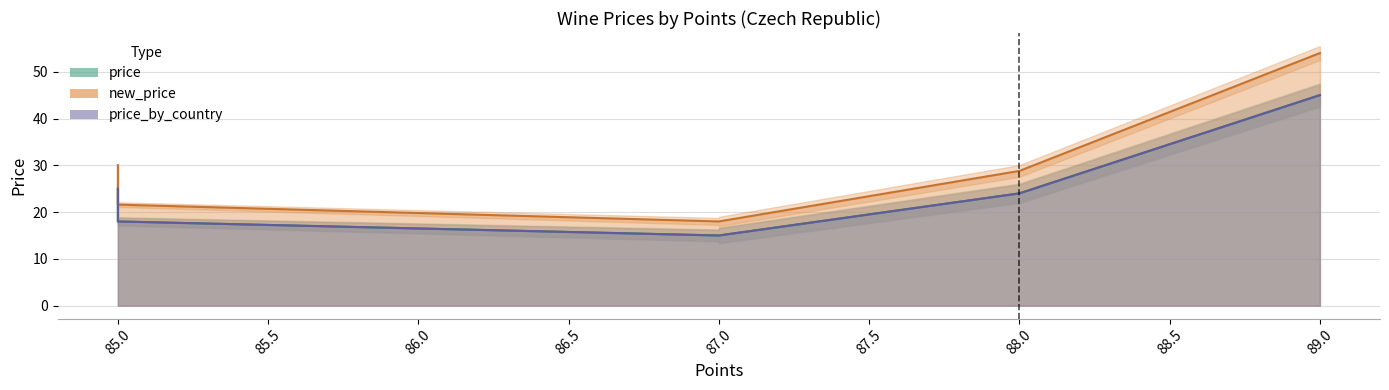

What is the difference between the new_price values at 85 and 88?

7.2